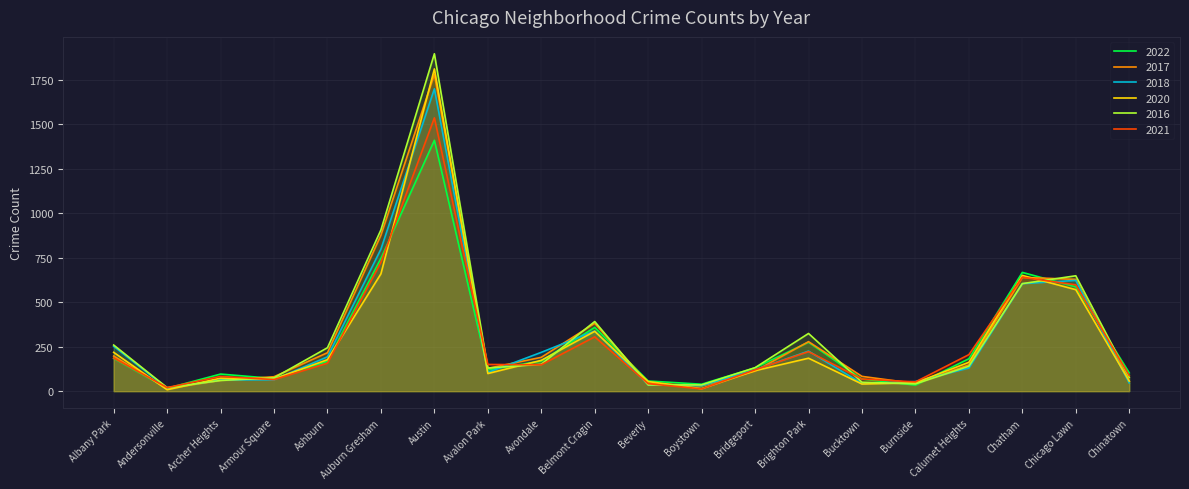

Between Albany Park and Calumet Heights, which is larger?

Albany Park